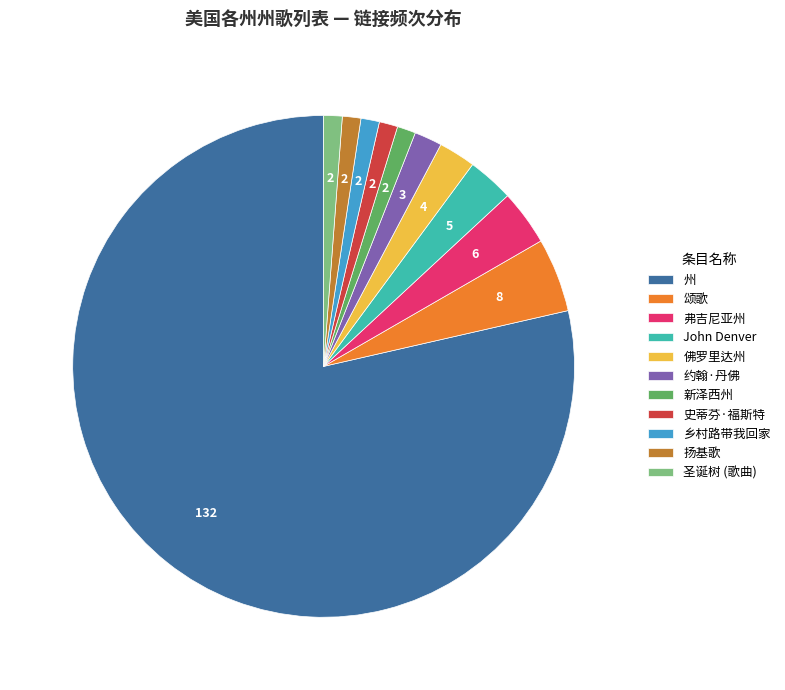

Count the number of slices in the pie.

11